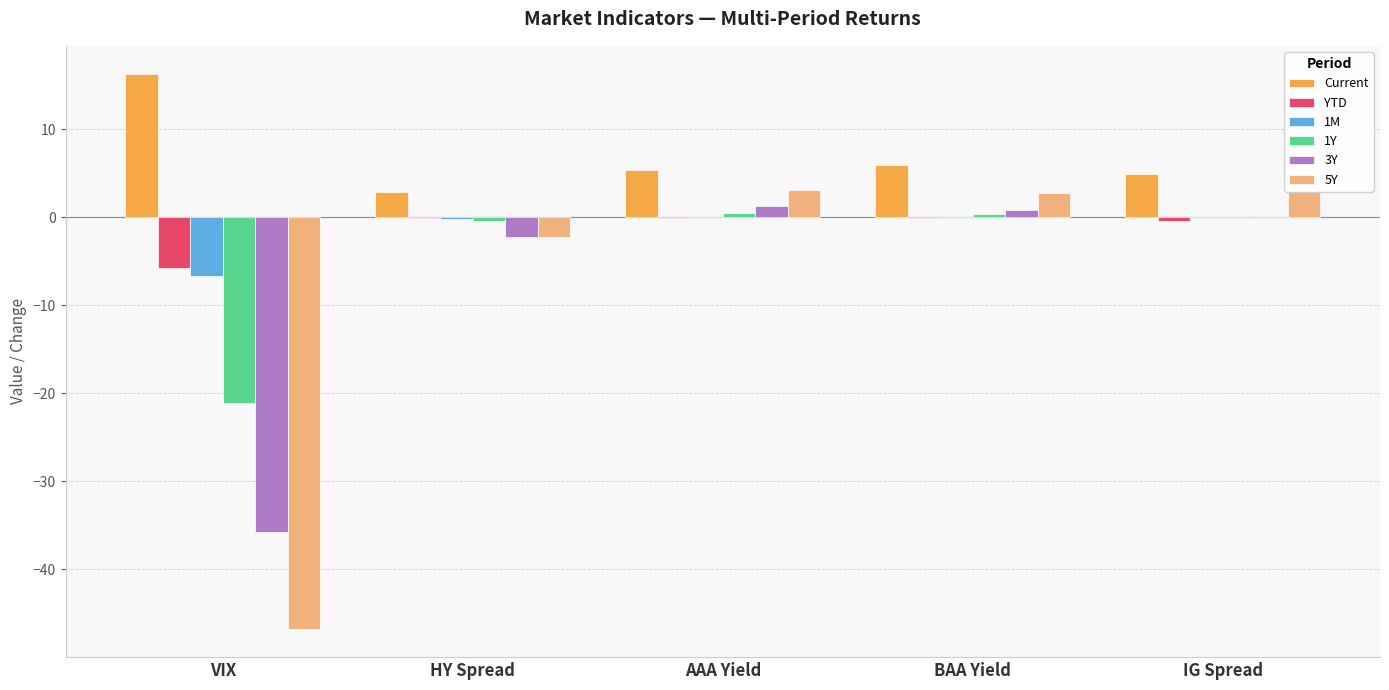

Is it true that Current equals 5.3 at AAA Yield?

True